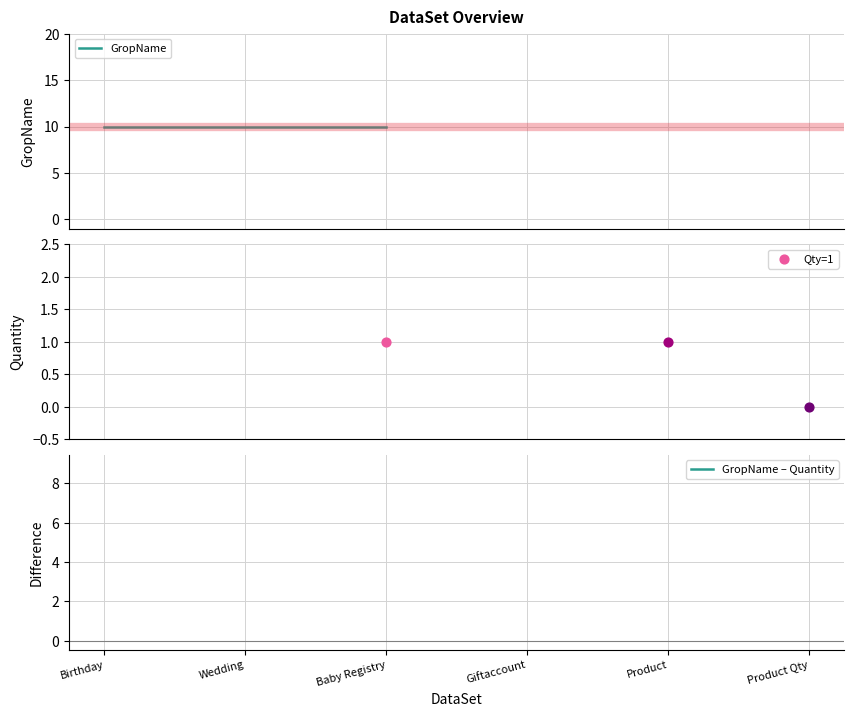

At which category is the sum across all series the highest?

Baby Registry